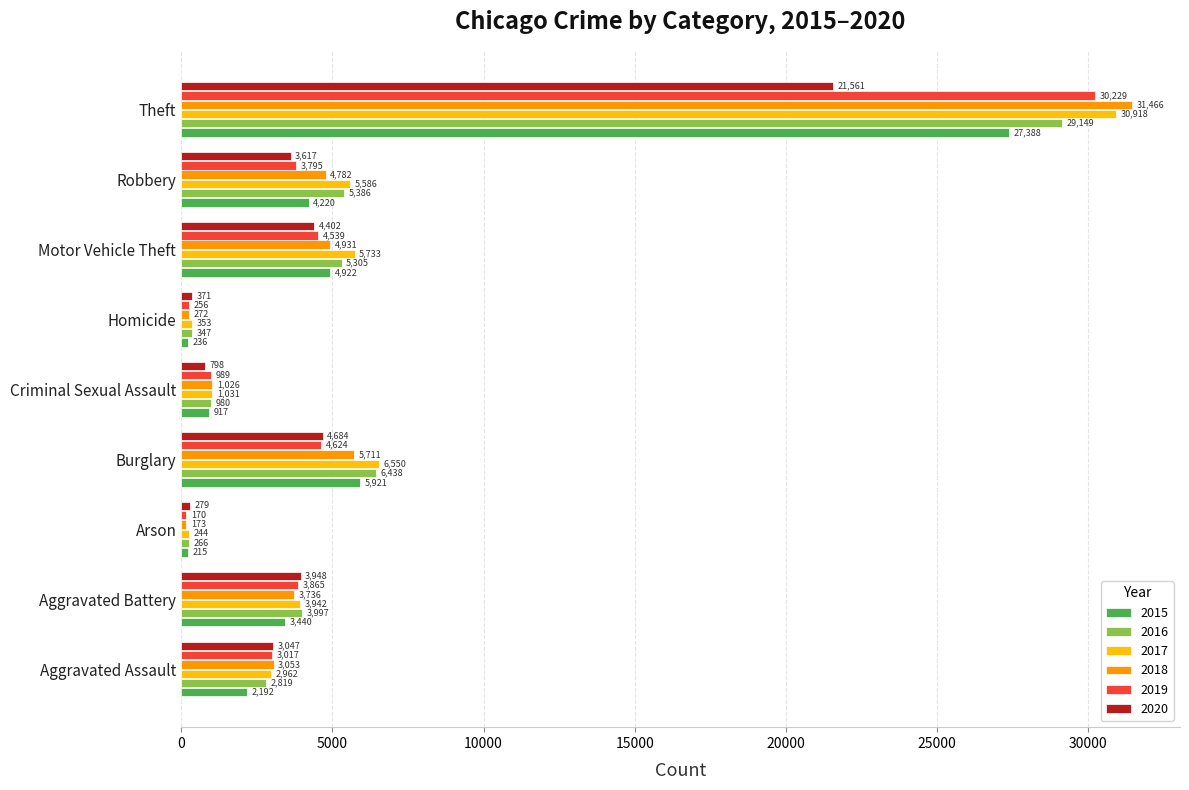

What is the sum of the 2016 values at Aggravated Battery and Arson?

4263